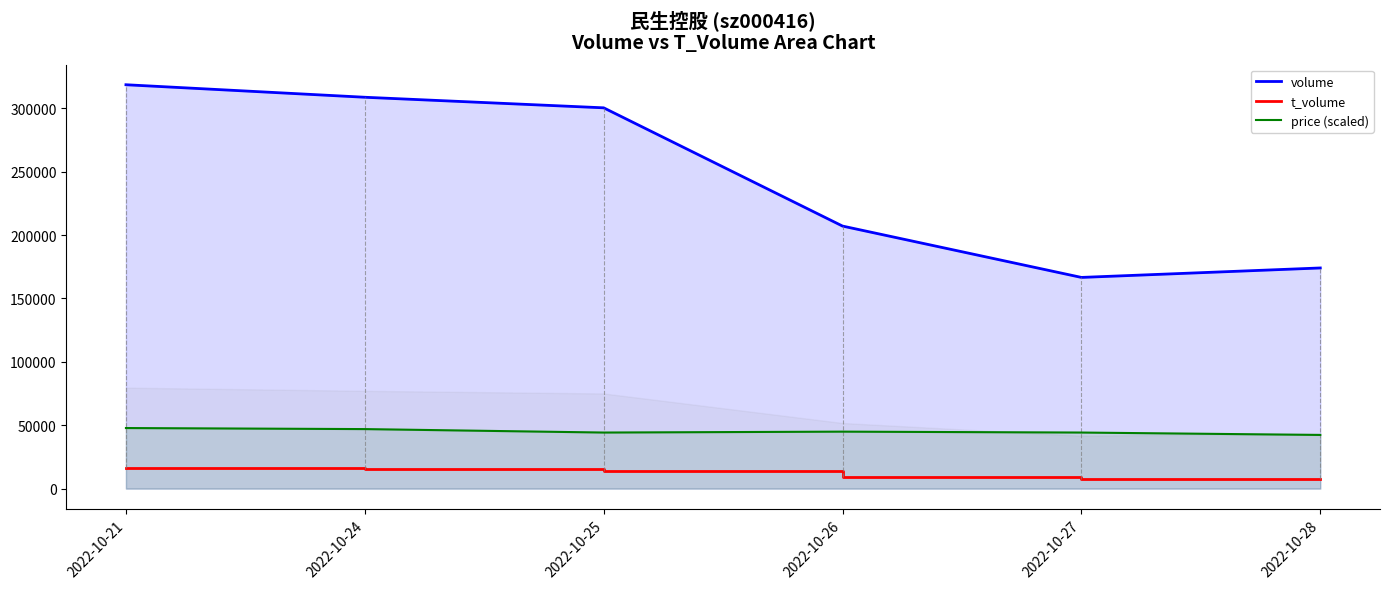

What is the average value of the volume series?

245885.1